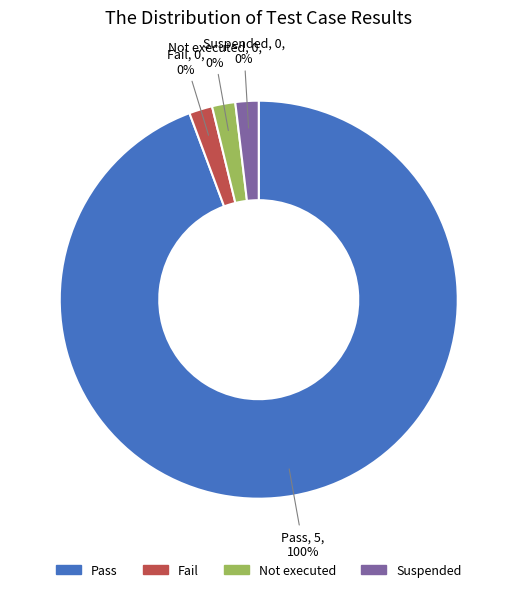

How many segments does this pie chart have?

4